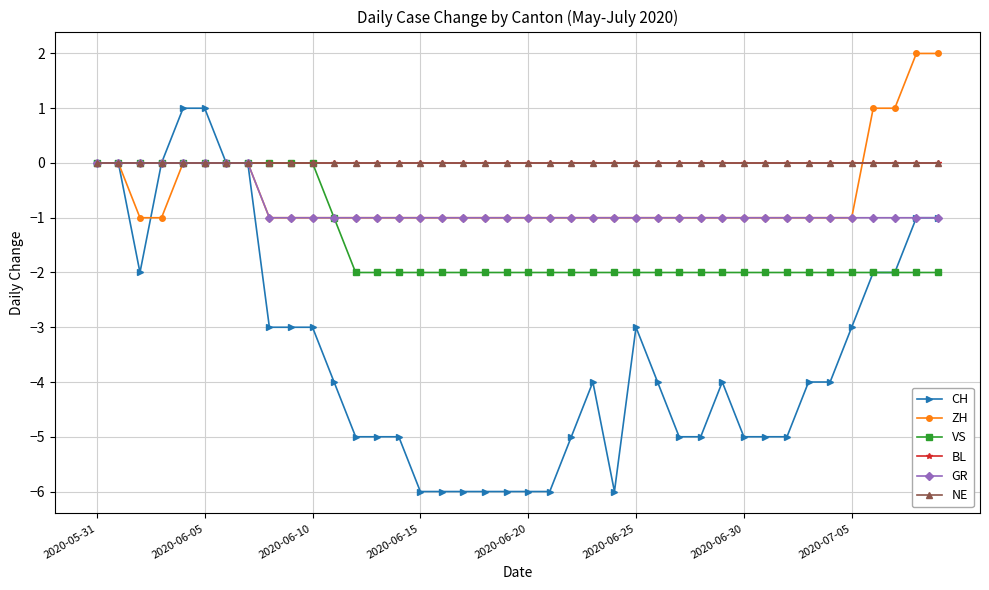

Does the chart have visible grid lines?

Yes